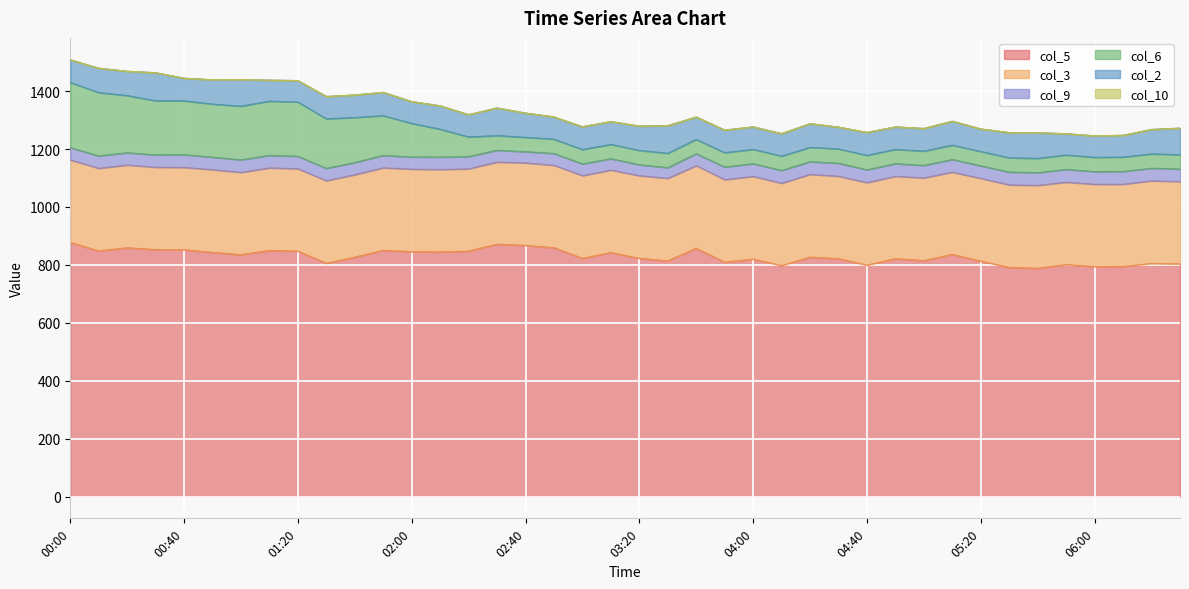

What value does the col_9 series have at 01:20?

43.1